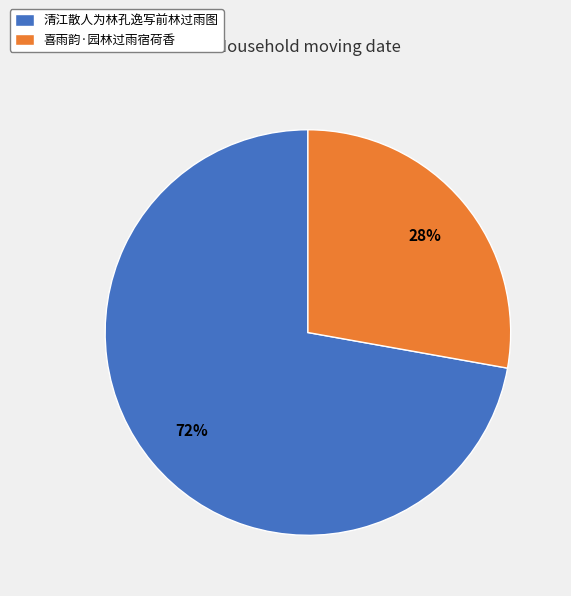

To the nearest percent, what portion does 清江散人为林孔逸写前林过雨图 represent?

72%